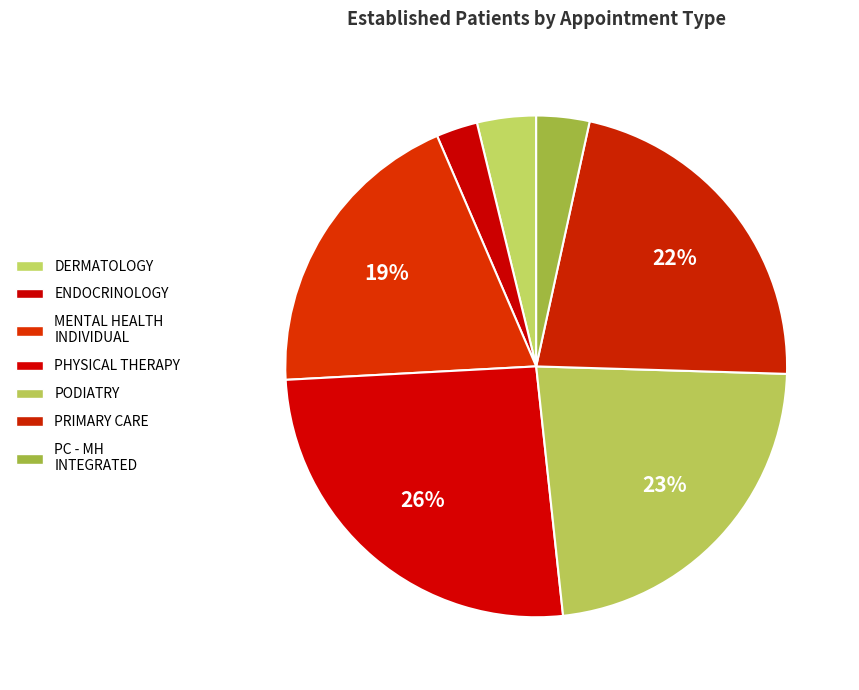

What is the total percentage of PRIMARY CARE and MENTAL HEALTH INDIVIDUAL?

41.4%